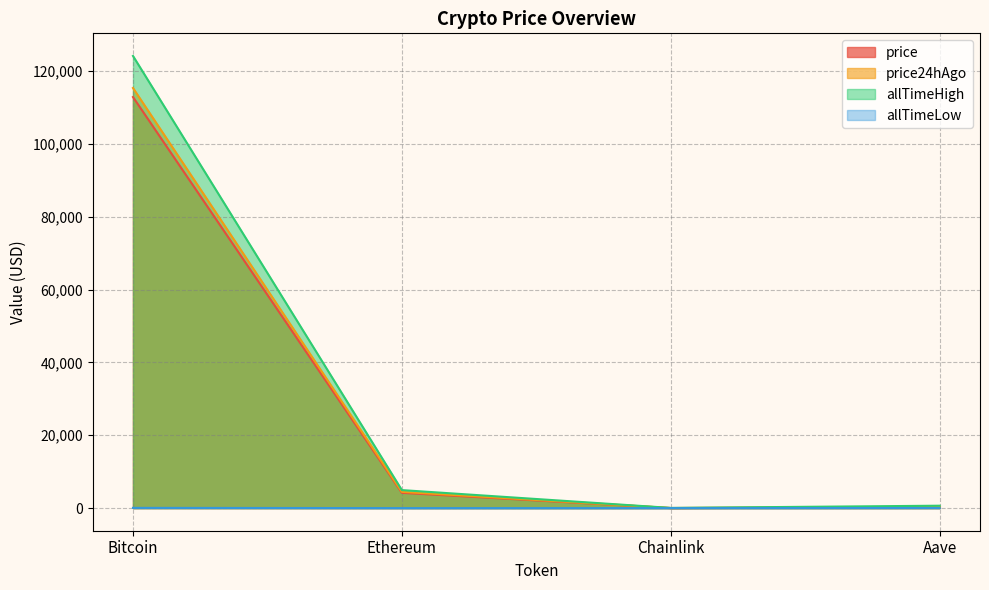

What is the average value of the price24hAgo series?

30025.8